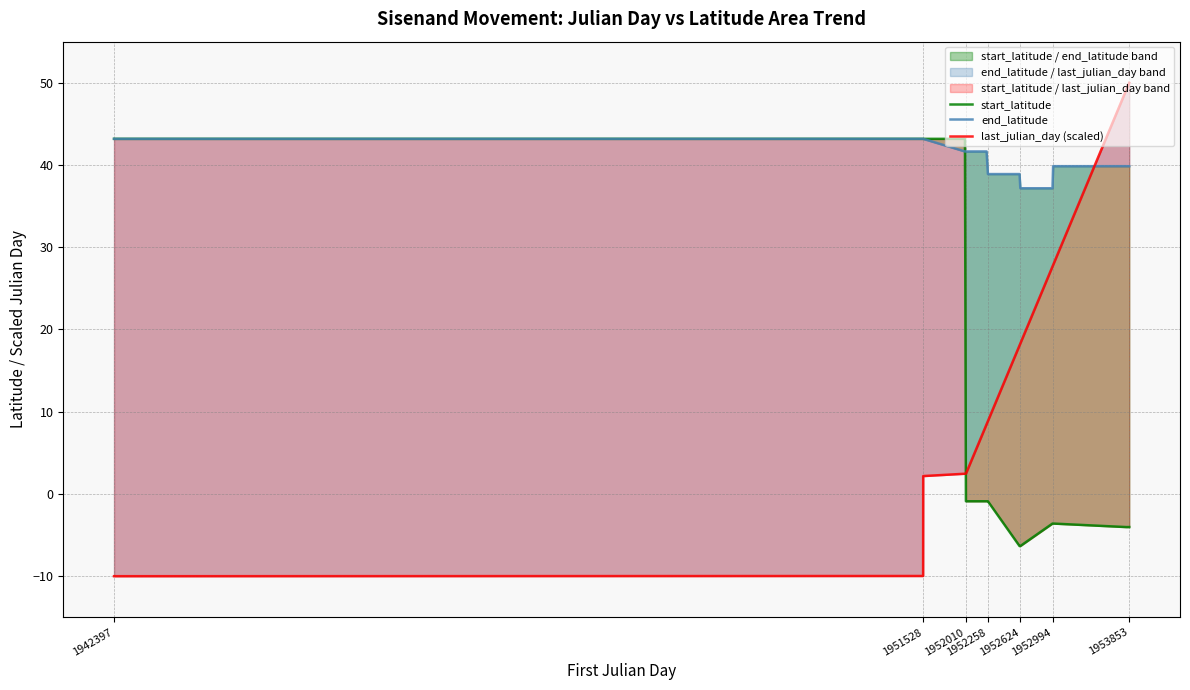

How many times do last_julian_day (scaled) and start_latitude cross each other?

1